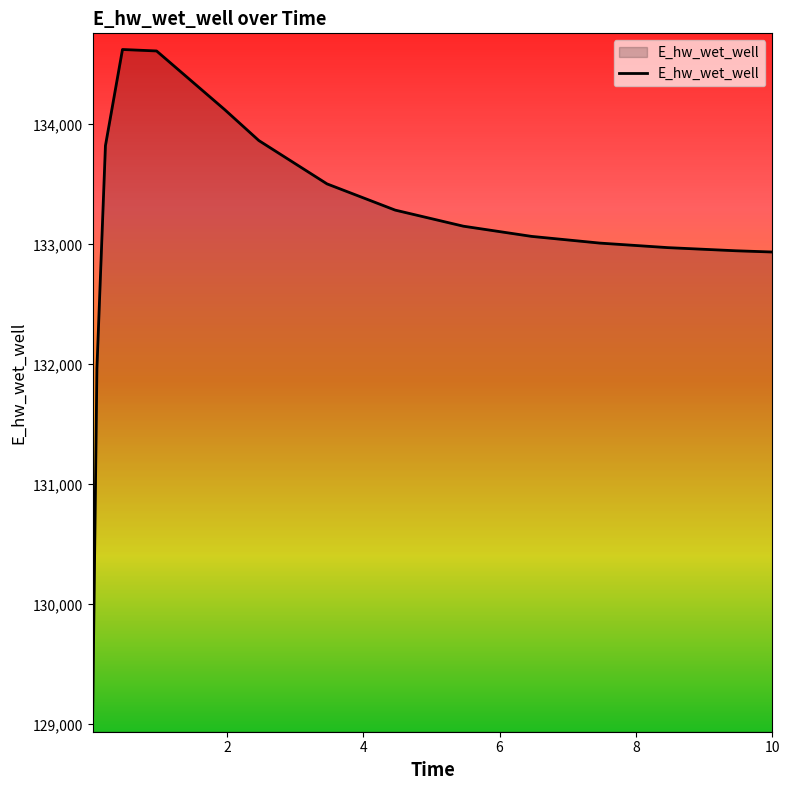

What is the minimum value shown in the chart?

129068.7